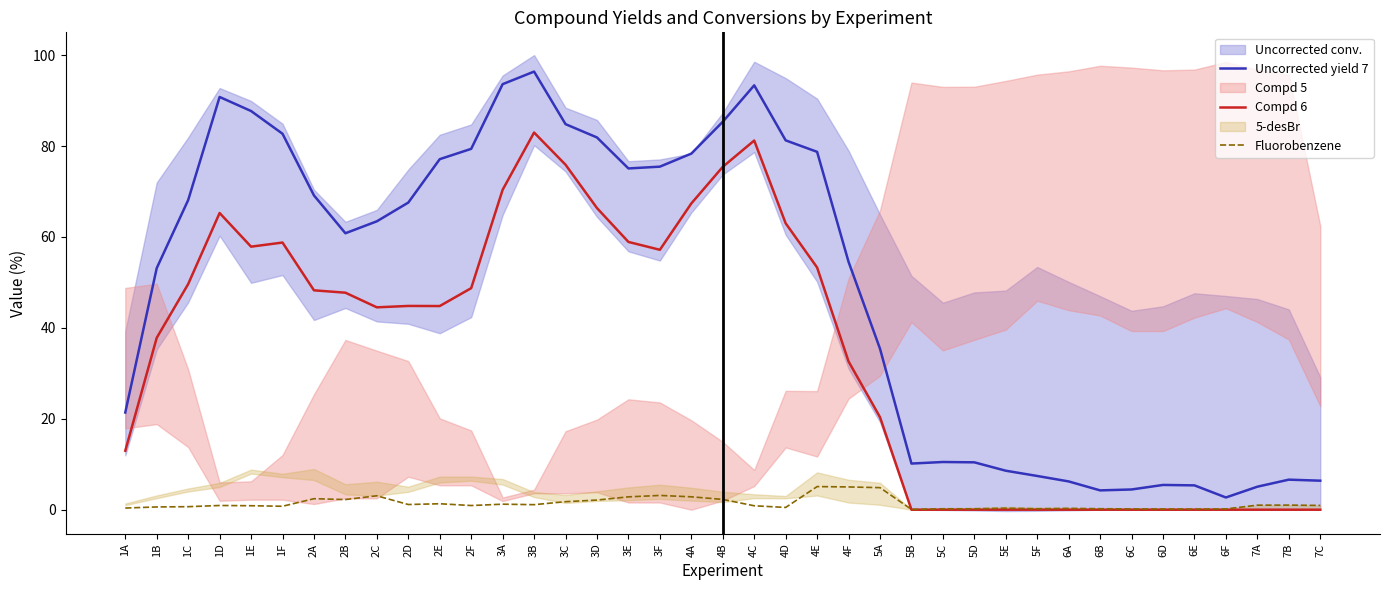

What is the value of the Compd 6 point at the 1st from the left?

13.0